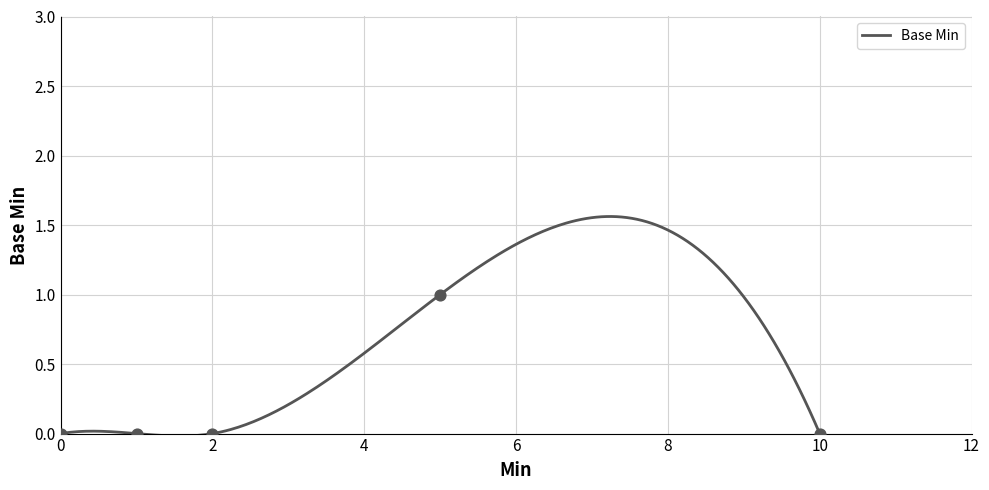

What is the ratio of the value at 1 to the value at 1?

1.0